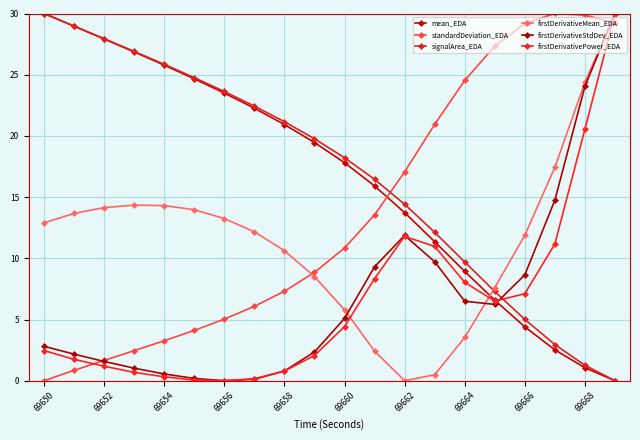

How many distinct data groups are displayed?

6